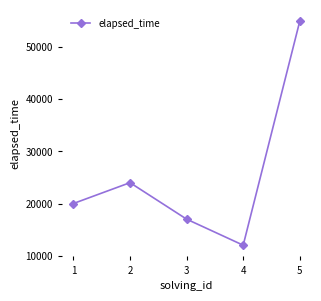

How many distinct data groups are displayed?

1